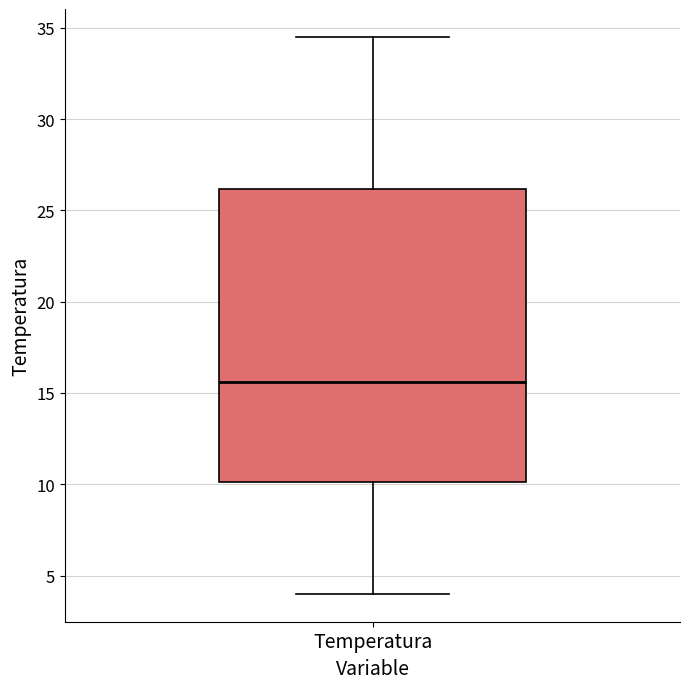

Transcribe this box plot: give where the median line is, the range the box spans, and where the two whiskers end, as read against the y-axis. The values are not printed on the chart, so give them approximately, as read against the axis.

median 15.5, box 10.0 to 26.0, whiskers 4.0 to 34.5